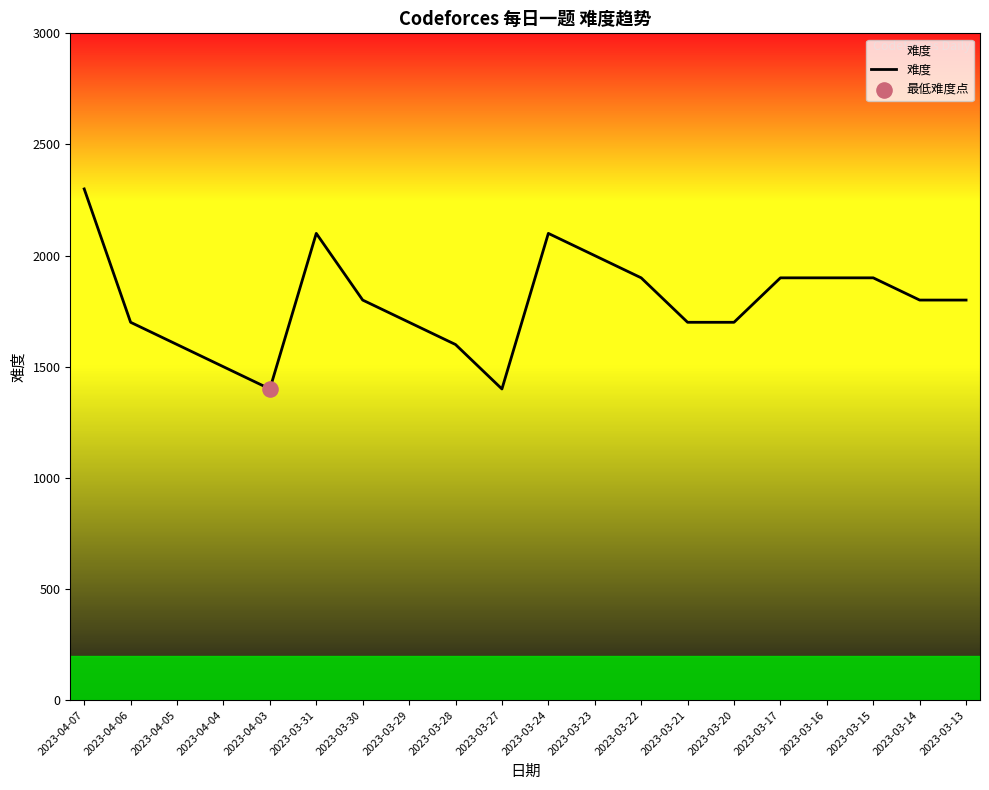

What is the ratio of the value at 2023-03-17 to the value at 2023-04-07?

0.8